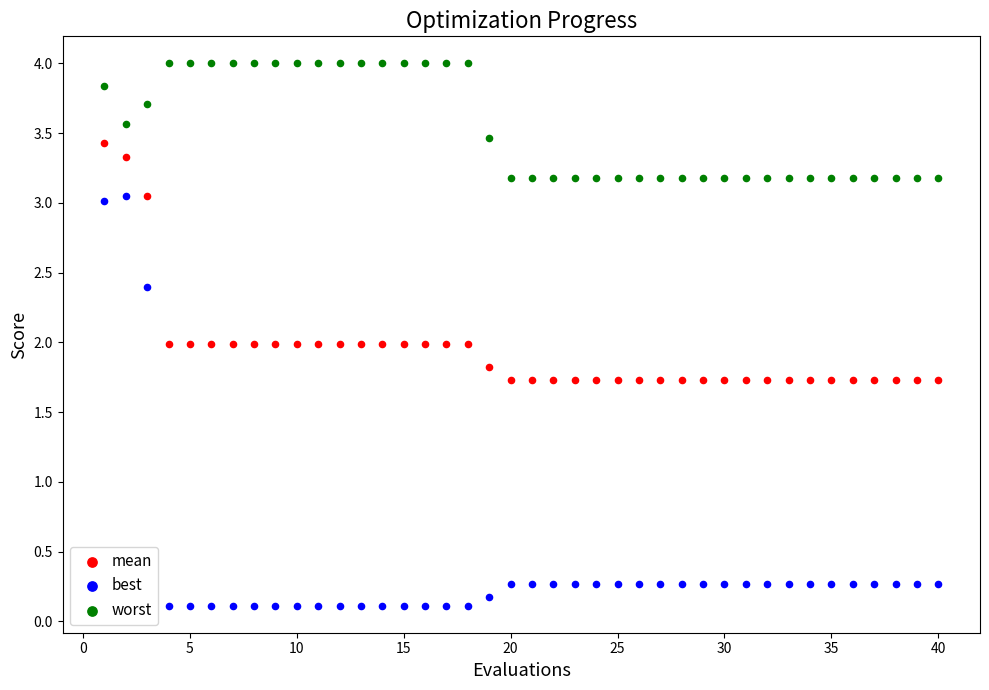

What are all the series names shown in the legend?

mean, best, worst